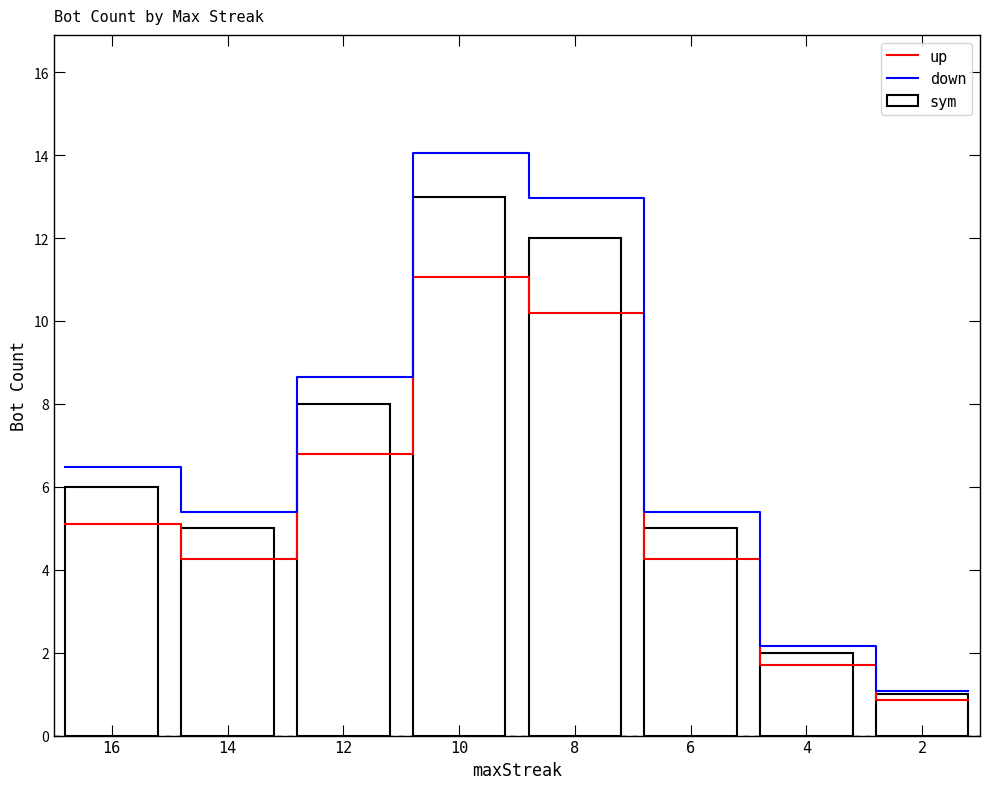

What is the maximum value for sym?

13